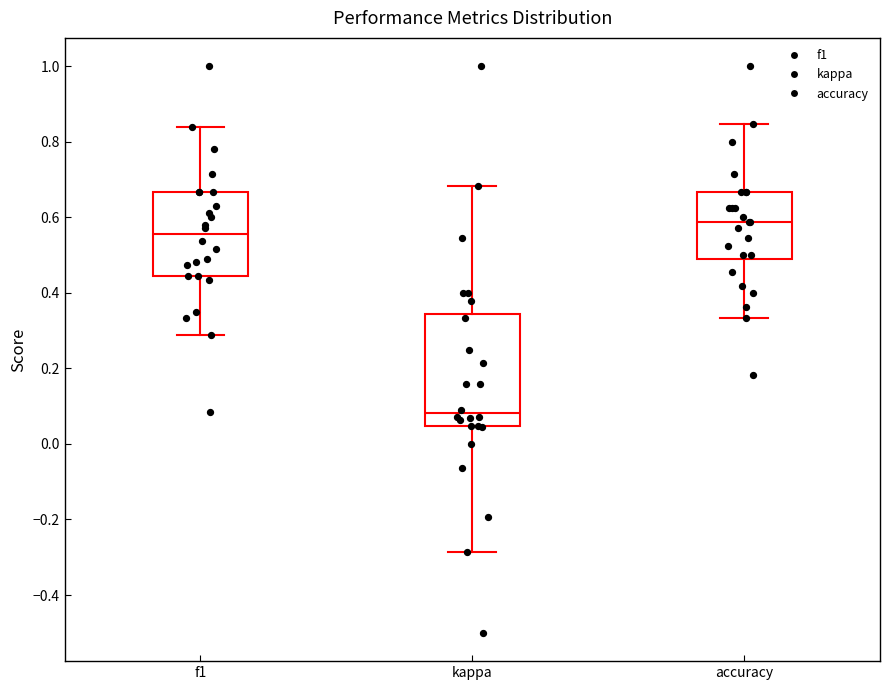

Reading left to right, read every box against the y-axis: the position of its median line, the range the box covers, and the ends of its whiskers. The values are not printed on the chart, so give them approximately, as read against the axis.

f1: median 0.56, box 0.44 to 0.66, whiskers 0.28 to 0.84
kappa: median 0.08, box 0.04 to 0.34, whiskers -0.28 to 0.68
accuracy: median 0.58, box 0.48 to 0.66, whiskers 0.34 to 0.84